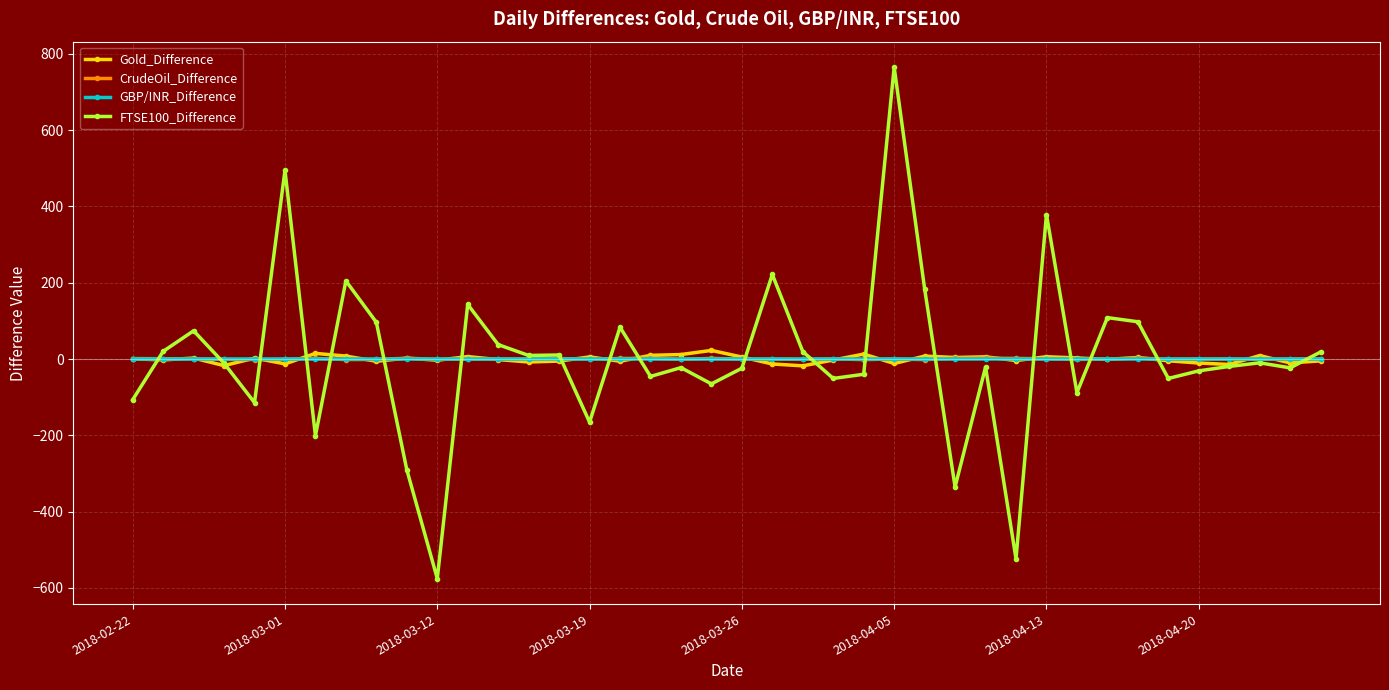

How many values in the FTSE100_Difference series exceed -11?

19